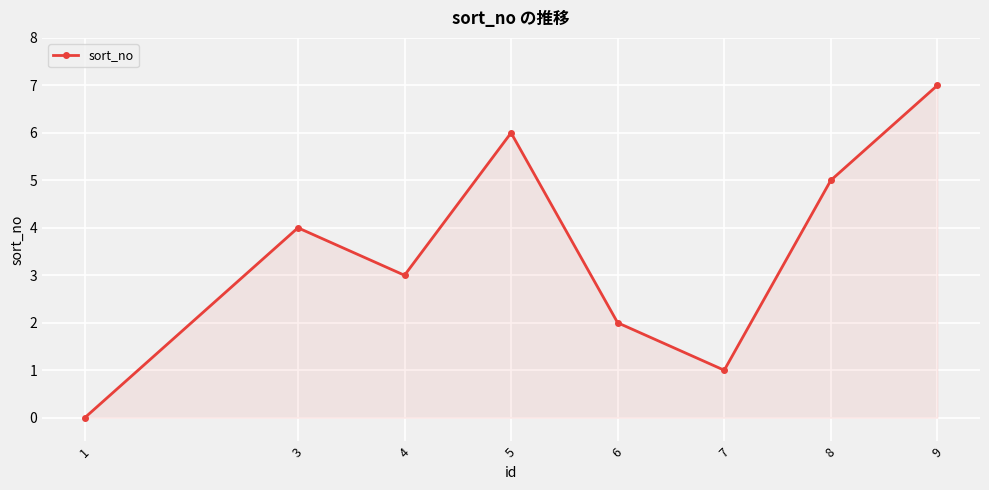

Where is the first local maximum?

3